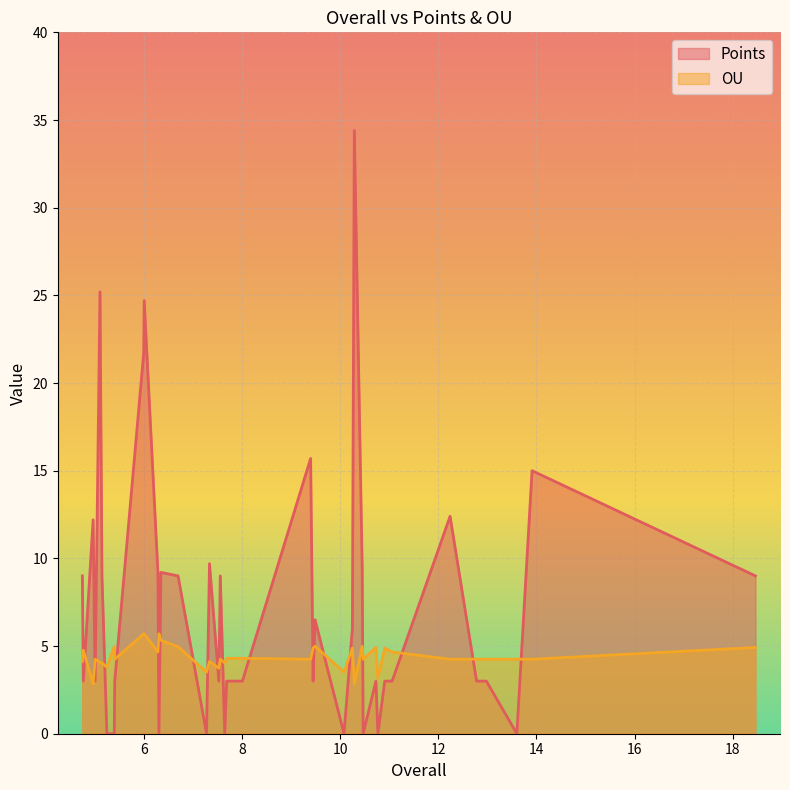

After their last crossing, which series has the higher values: OU or Points?

Points